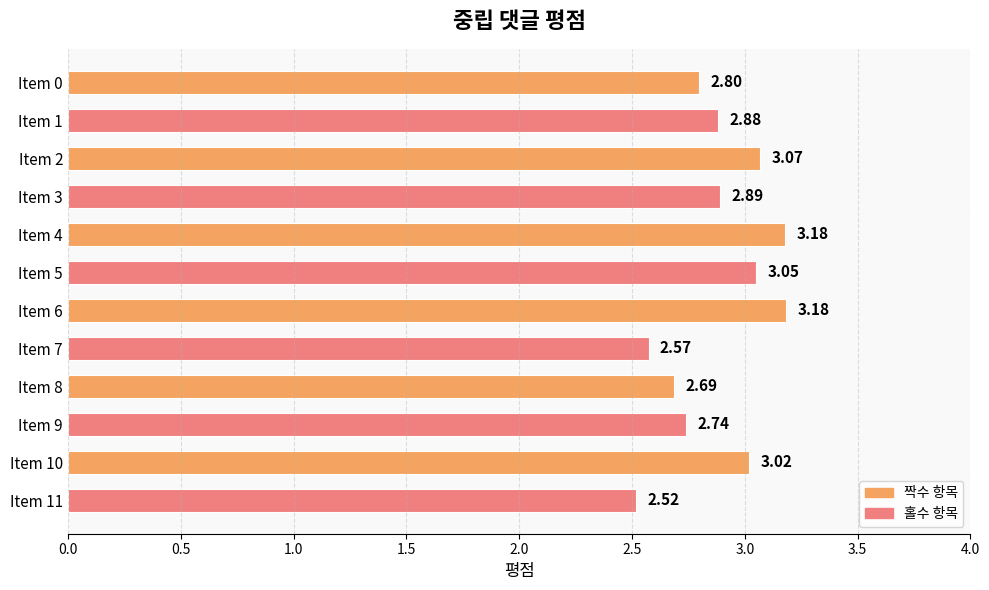

What is the change in value from Item 6 to Item 7?

-0.6